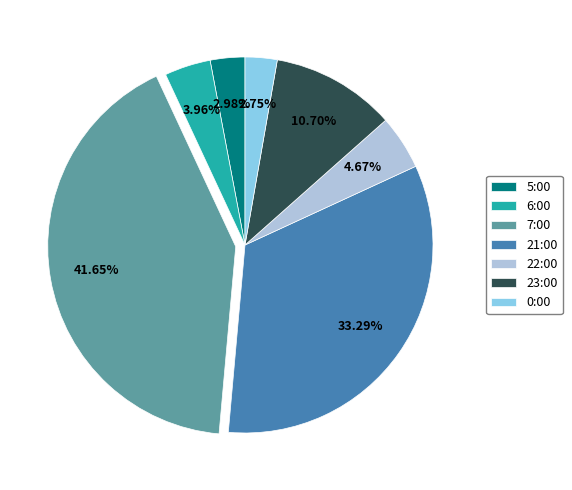

What percentage is NOT represented by 5:00?

97.0%